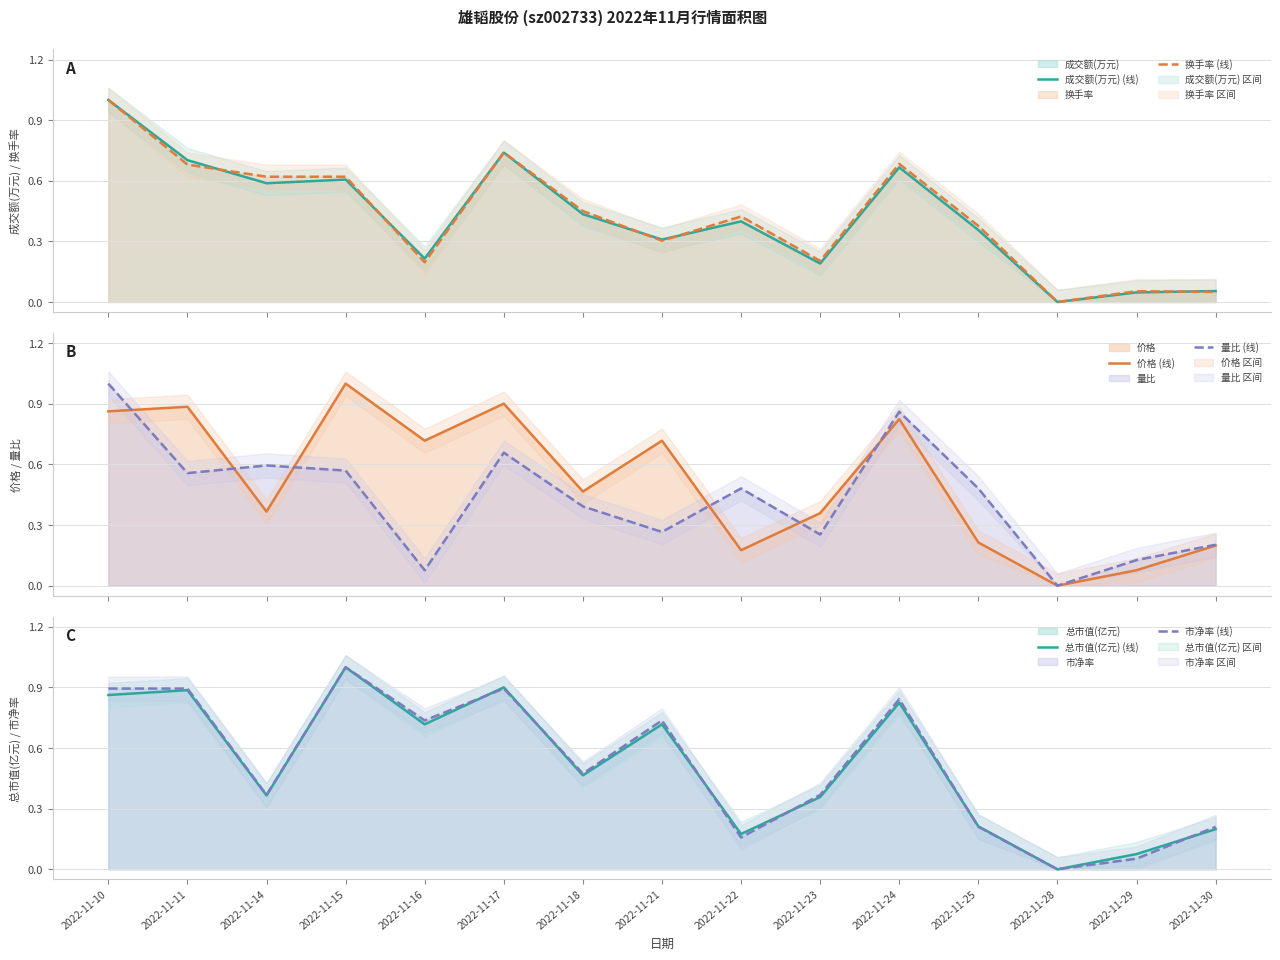

What is the spread (max minus min) of values at 2022-11-30?

0.2